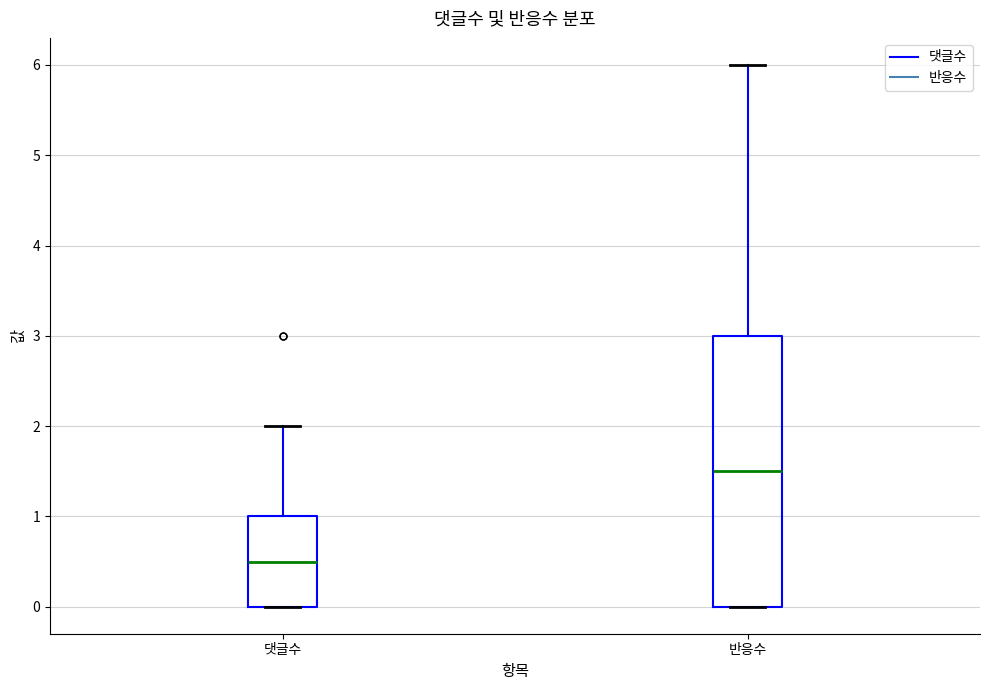

Which box has the highest median line?

반응수